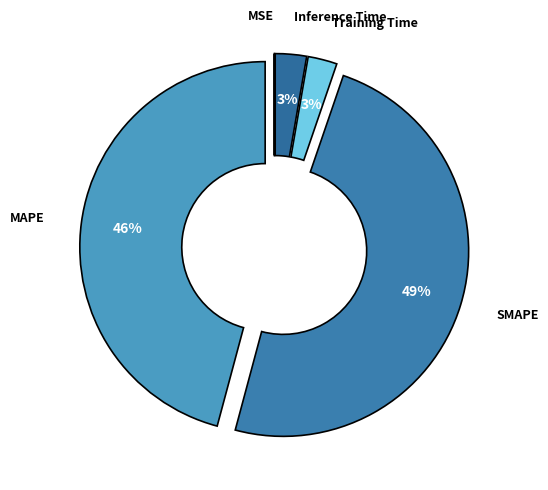

Does any single category account for the majority?

No